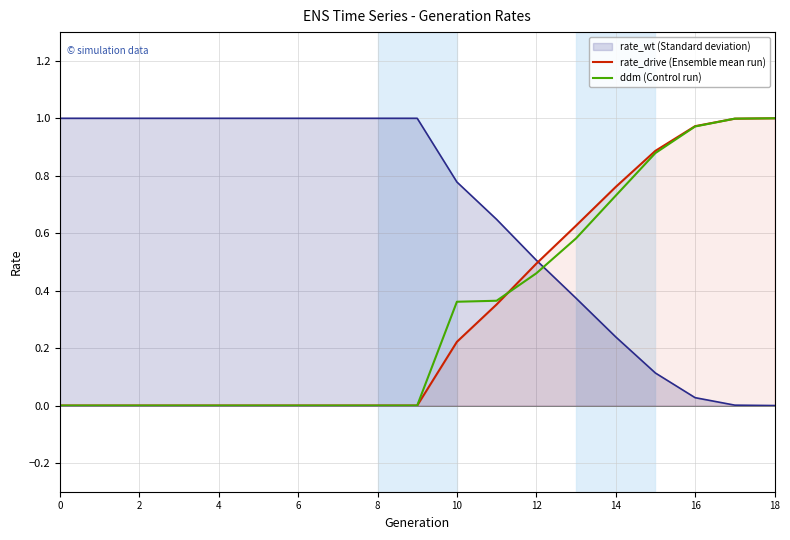

At how many categories does at least one series exceed 0?

19